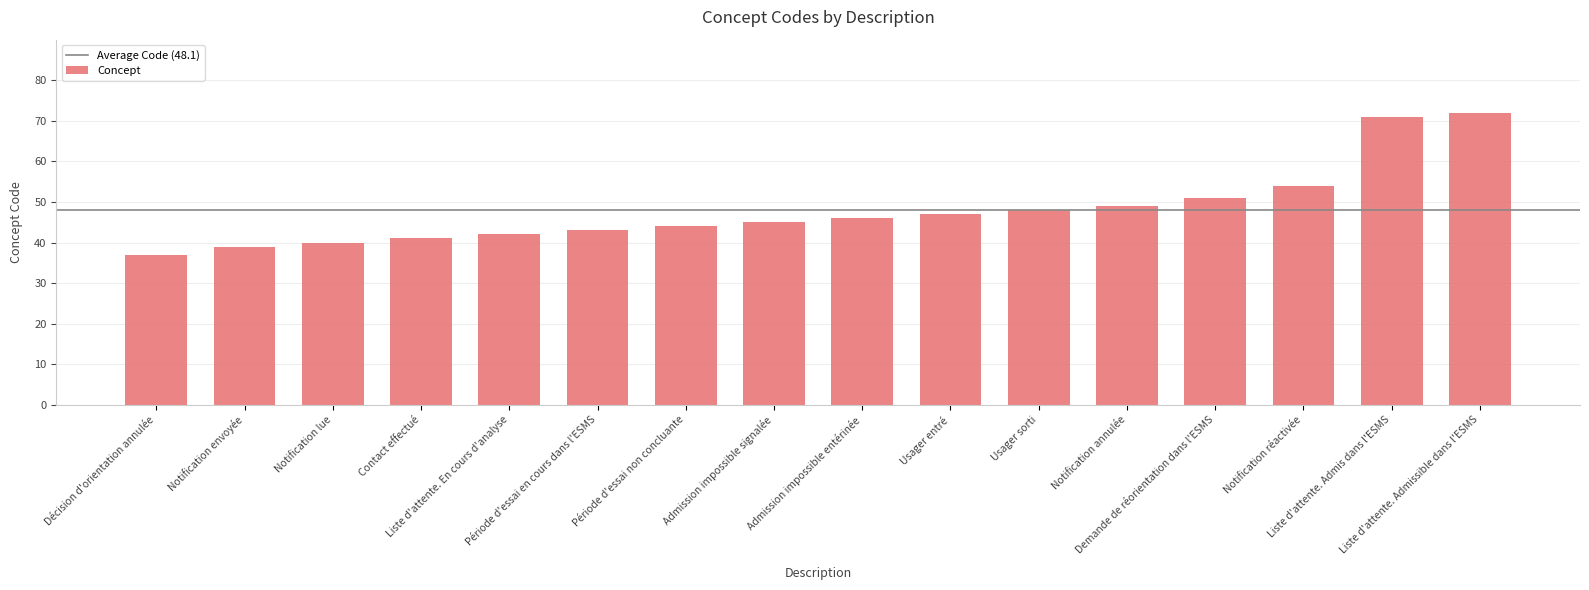

The chart shows a value of 45 at Admission impossible signalée. True or false?

True